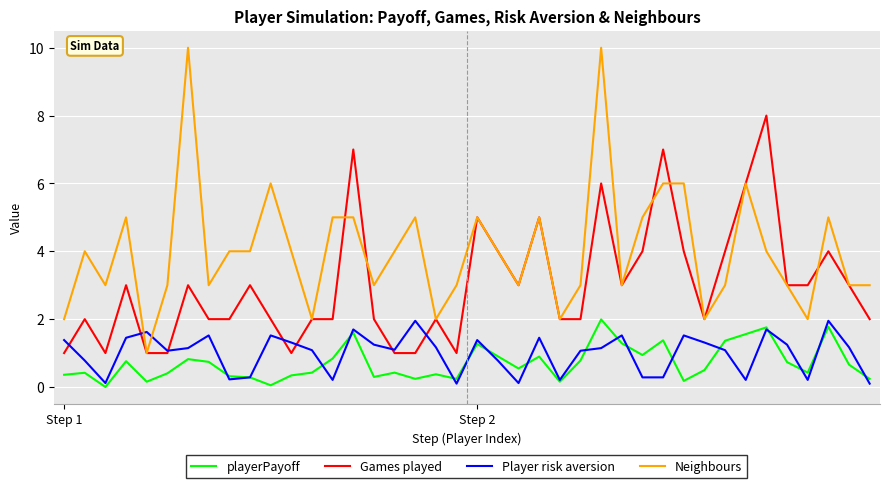

True or false: Player risk aversion has more than 0 interior local peaks.

True